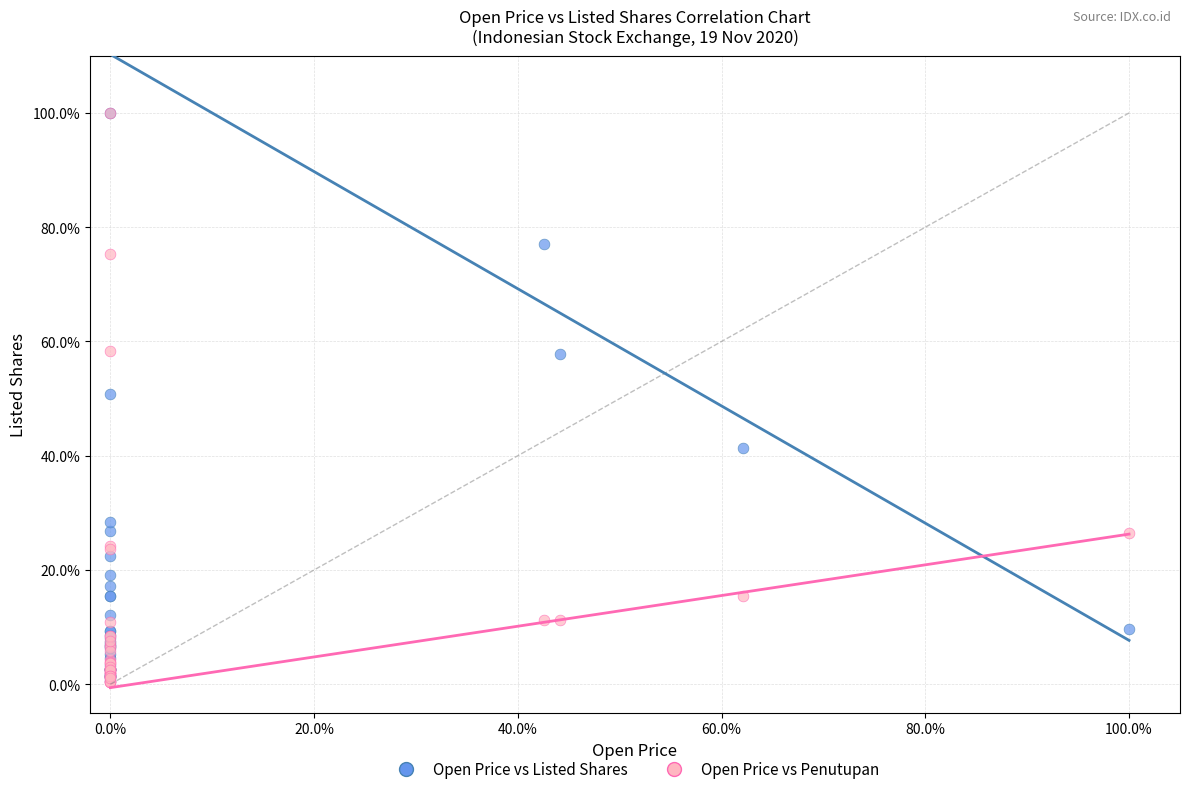

What are all the series names shown in the legend?

Open Price vs Listed Shares, Open Price vs Penutupan